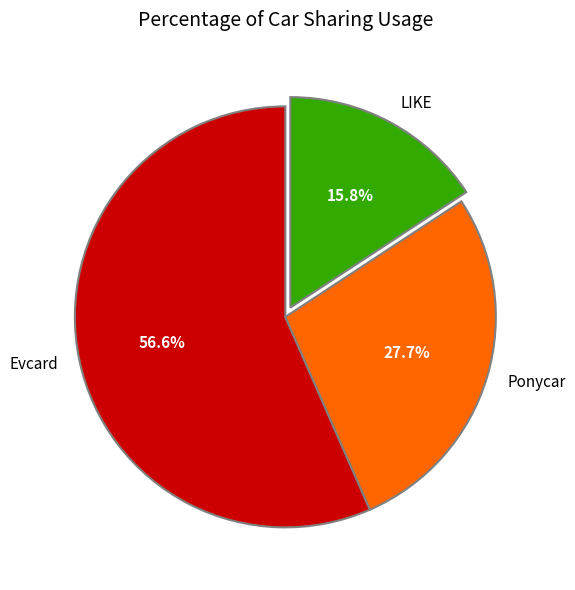

Rank the categories by value from highest to lowest.

Evcard, Ponycar, LIKE